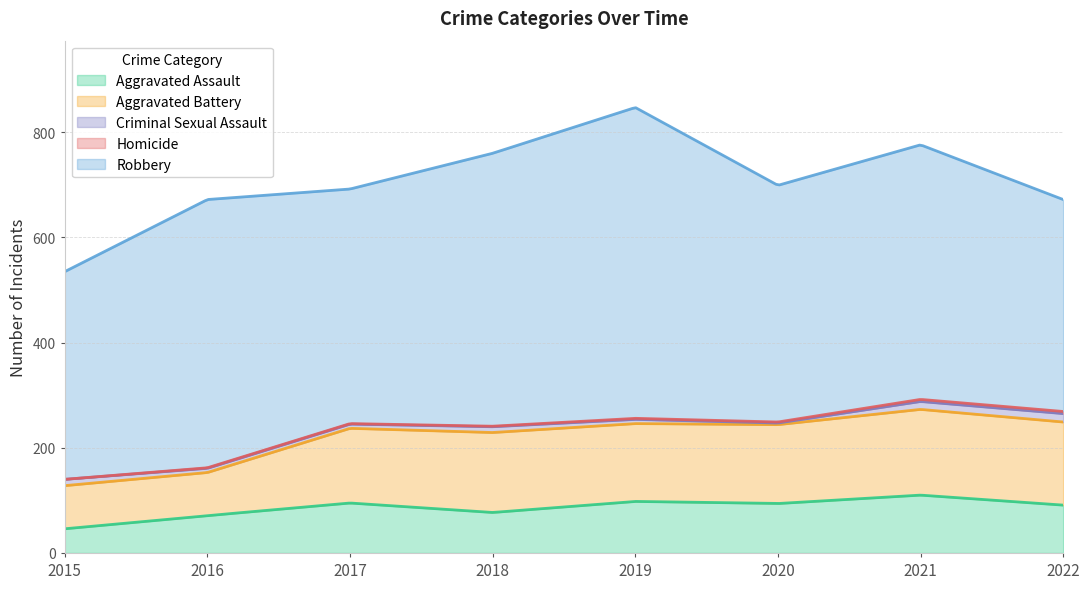

Rank the categories by Robbery value from highest to lowest.

2019, 2018, 2016, 2021, 2020, 2017, 2022, 2015